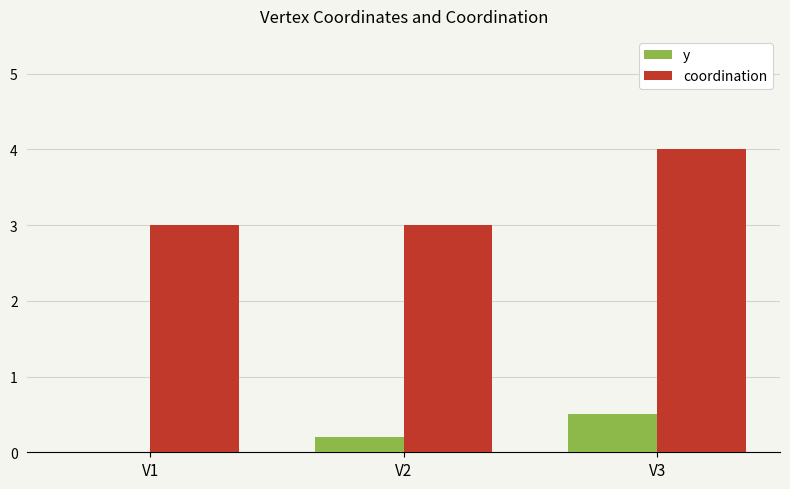

What is the sum of all coordination values?

10.0